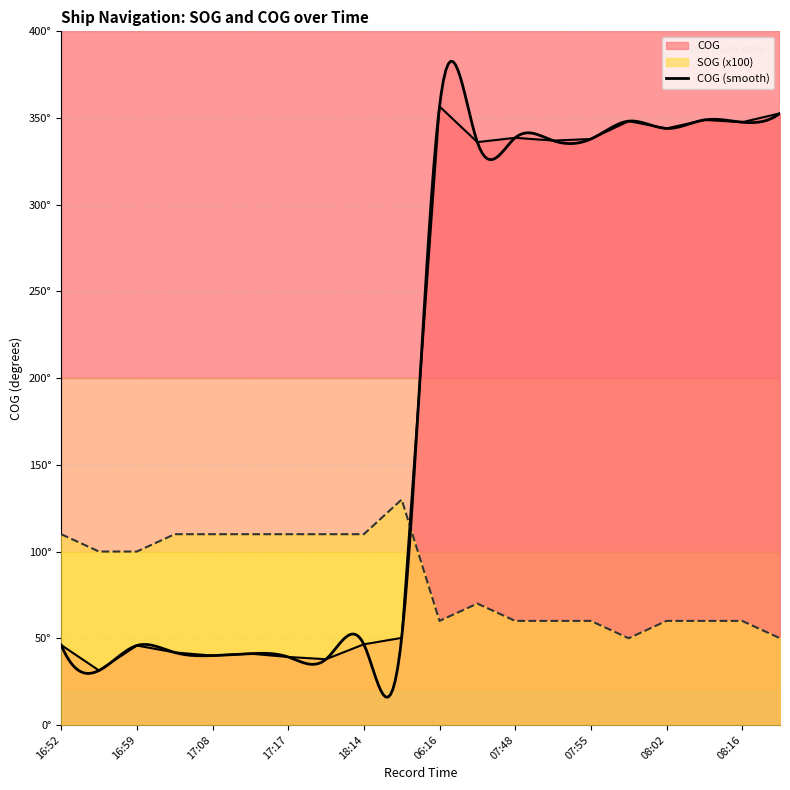

Reading left to right, list all the values displayed in this chart.

SOG: 16:52=110.0	16:57=100.0	16:59=100.0	17:04=110.0	17:08=110.0	17:13=110.0	17:17=110.0	17:20=110.0	18:14=110.0	19:14=130.0	06:16=60.0	07:39=70.0	07:48=60.0	07:51=60.0	07:55=60.0	08:00=50.0	08:02=60.0	08:13=60.0	08:16=60.0	08:20=50.0
COG: 16:52=46.1	16:57=31.4	16:59=45.8	17:04=41.8	17:08=40.0	17:13=41.1	17:17=39.2	17:20=37.9	18:14=46.5	19:14=50.2	06:16=356.7	07:39=336.1	07:48=338.6	07:51=337.0	07:55=337.9	08:00=348.2	08:02=344.0	08:13=348.9	08:16=347.6	08:20=352.7